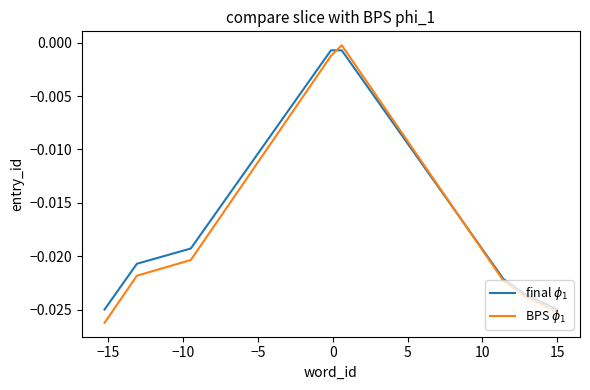

Which series has the largest range (max minus min)?

BPS $\phi_1$